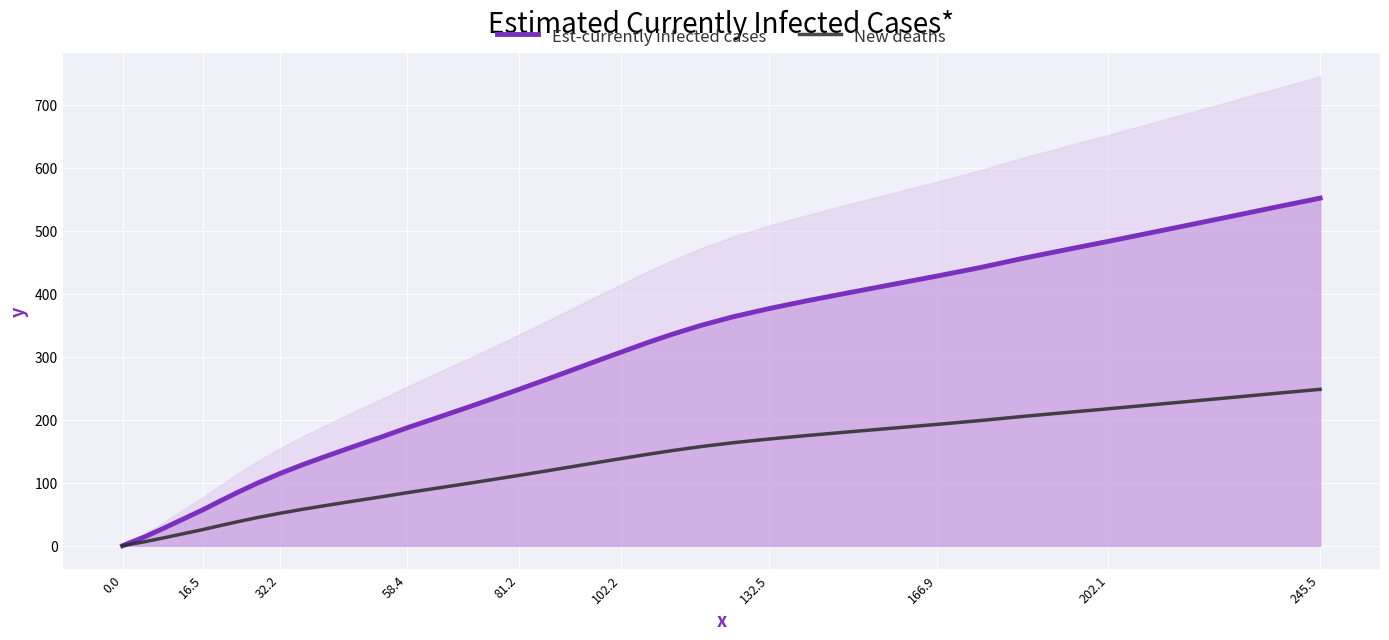

Reading left to right, extract all data points from this chart.

Est-currently infected cases: 0.0	14.7	28.4	43.0	57.2	71.4	85.1	99.6	114.4	128.6	142.6	157.6	172.2	187.4	202.5	217.5	232.5	248.1	262.9	278.2	292.8	307.4	322.2	336.0	349.9	363.2	376.5	389.2	401.9	414.8	428.1	441.5	456.0	470.0	483.3	496.5	509.7	523.2	537.6	551.9
New deaths: 0.0	6.6	12.8	19.4	25.7	32.1	38.3	44.8	51.5	57.9	64.2	70.9	77.5	84.3	91.1	97.9	104.6	111.6	118.3	125.2	131.8	138.3	145.0	151.2	157.5	163.4	169.4	175.1	180.9	186.7	192.6	198.7	205.2	211.5	217.5	223.4	229.4	235.4	241.9	248.4